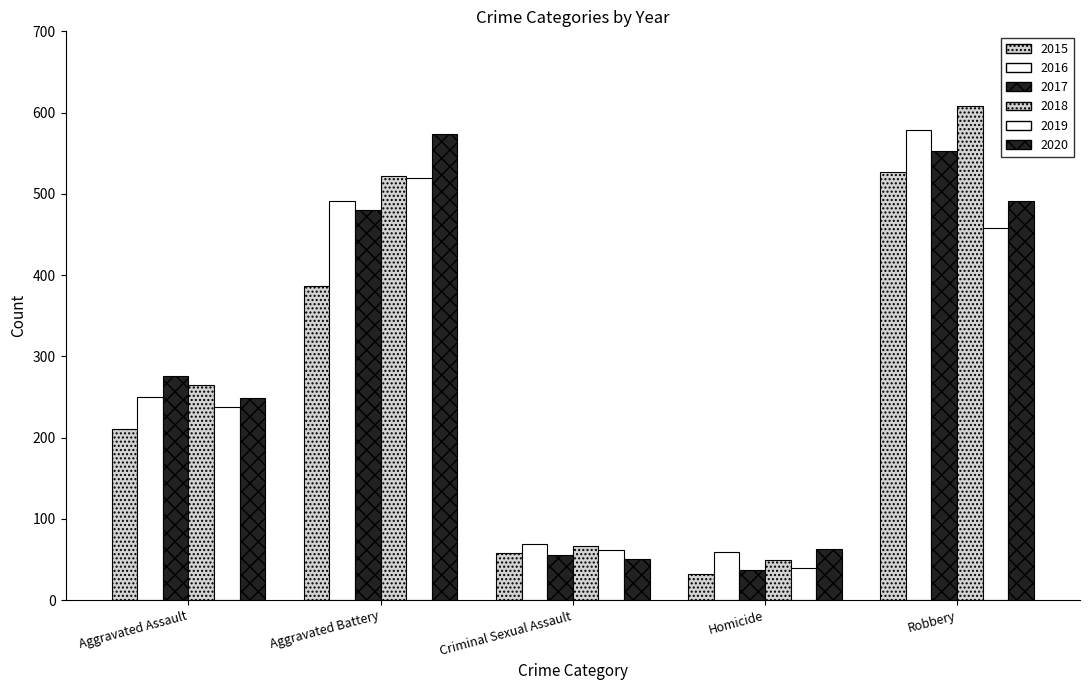

Is the value of 2015 at Aggravated Assault greater than the value of 2020 at Aggravated Assault?

No